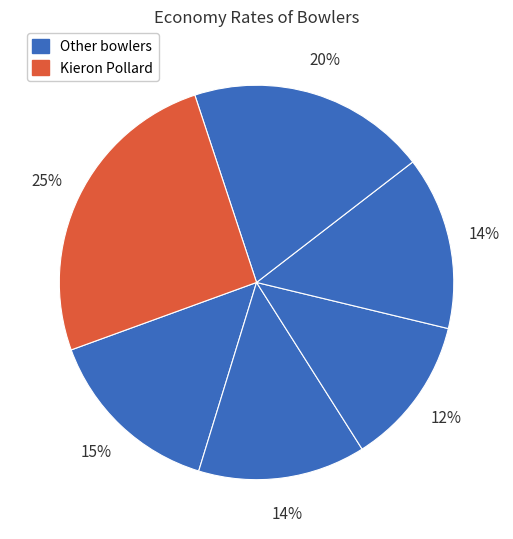

Is there a majority slice in this chart?

No